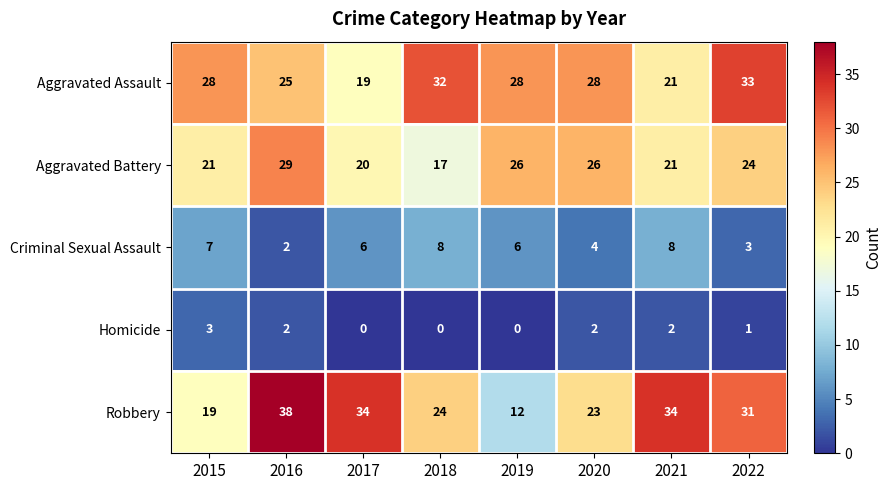

The value of Robbery at 2016 is 38. True or false?

True